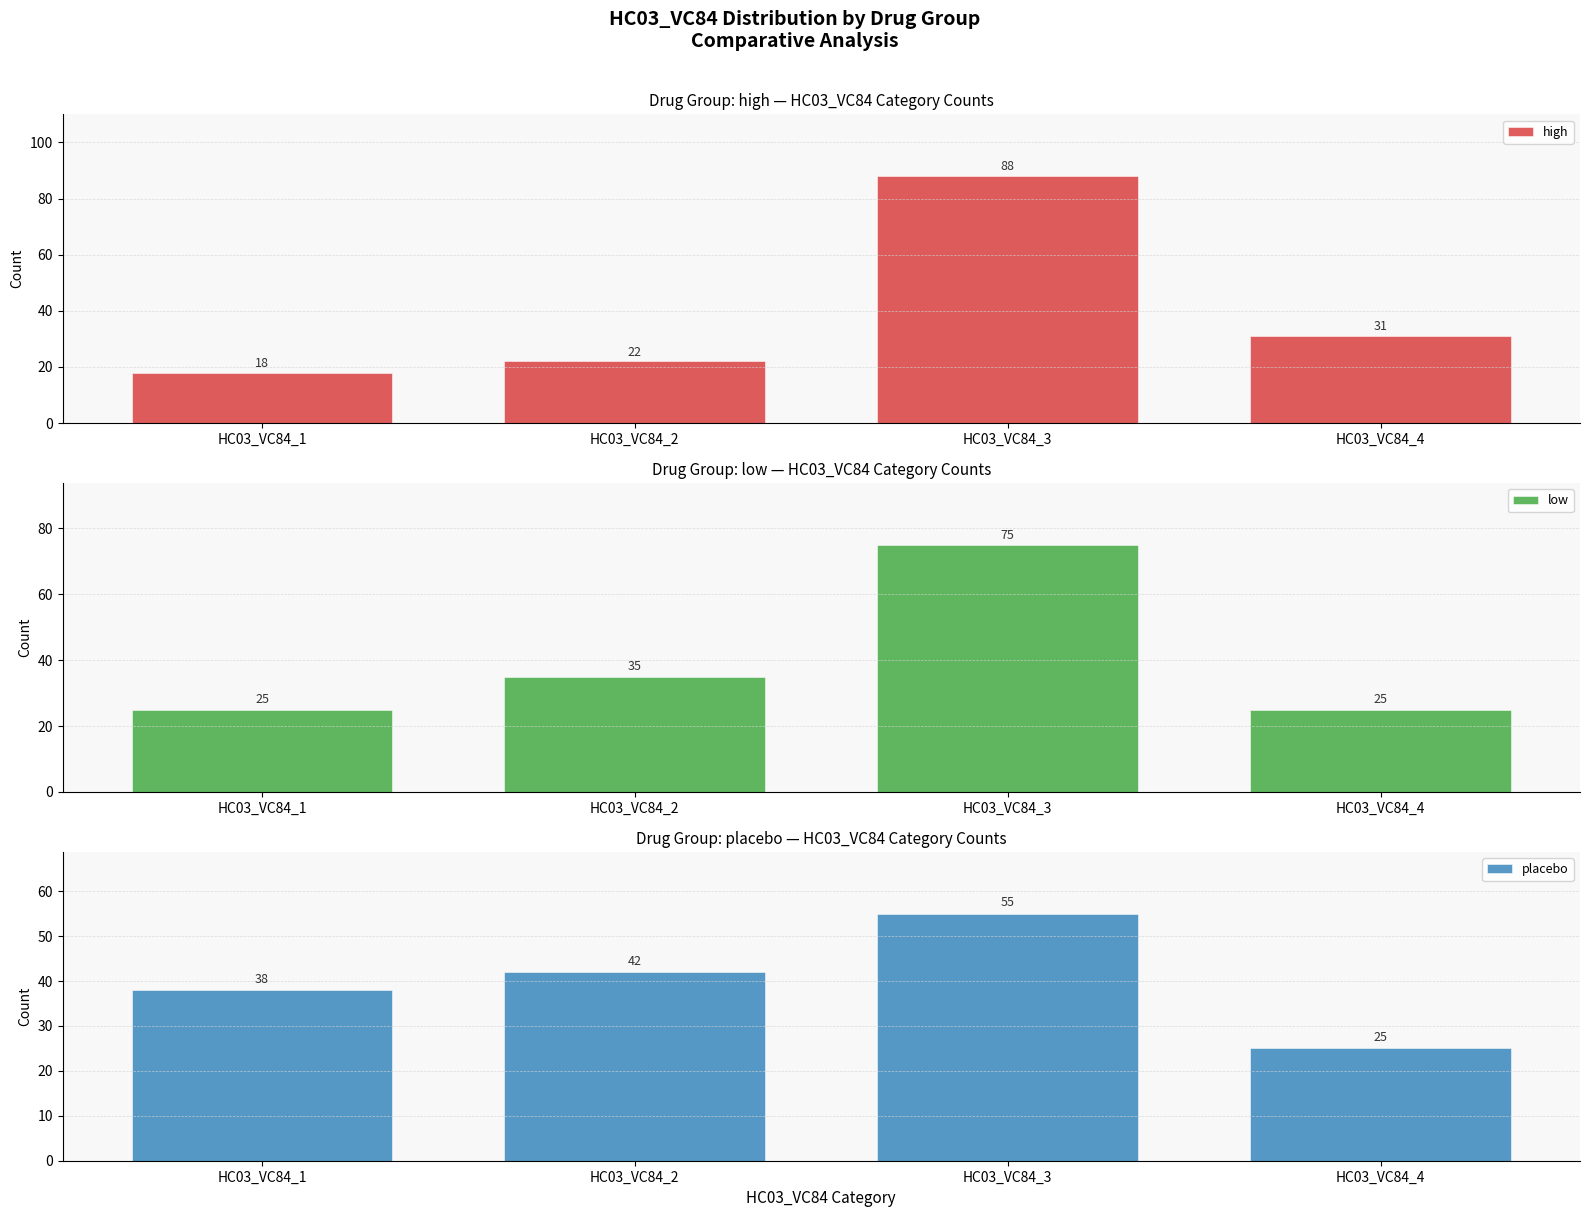

How many values in the high series are below 31?

2